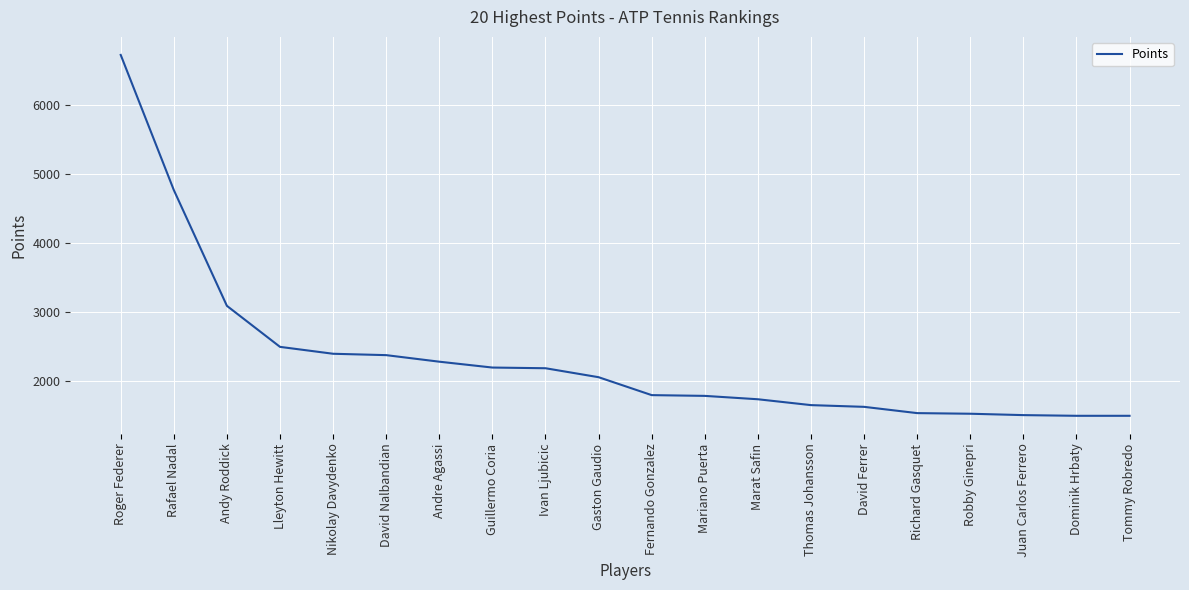

At which label is the value closest to 4107?

Rafael Nadal